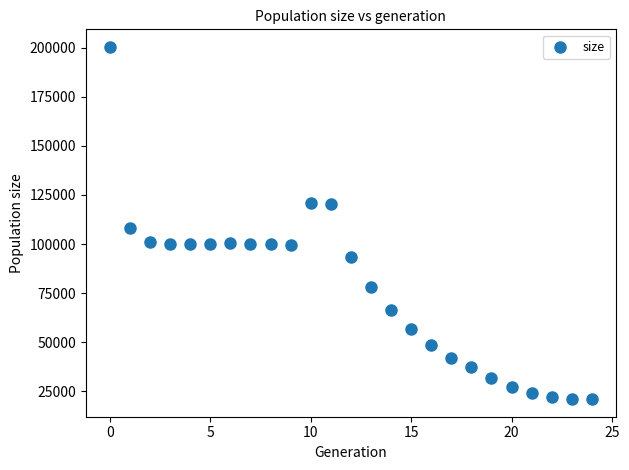

What Y value in the scatter plot is closest to 110705?

107932